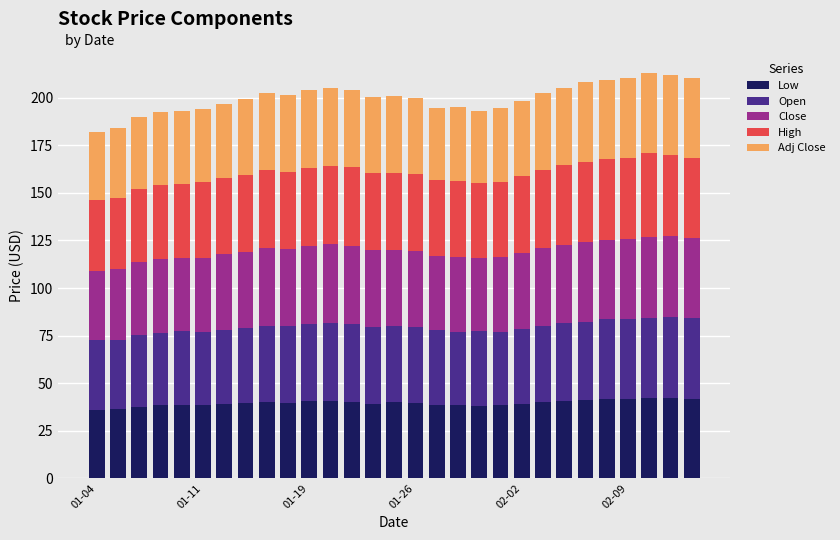

Count the number of categories in the chart.

29